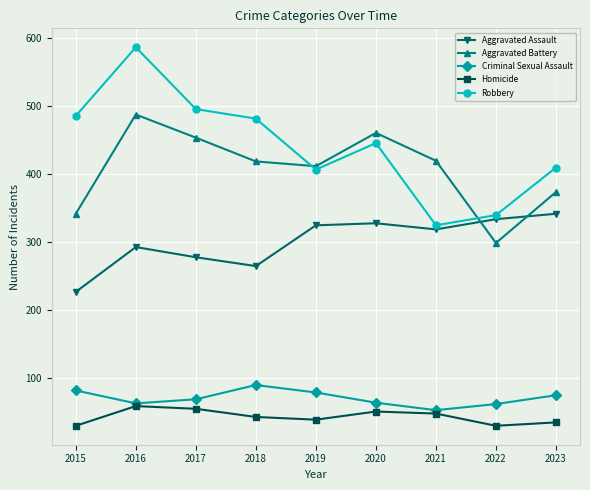

What is the difference between the Criminal Sexual Assault values at 2018 and 2017?

21